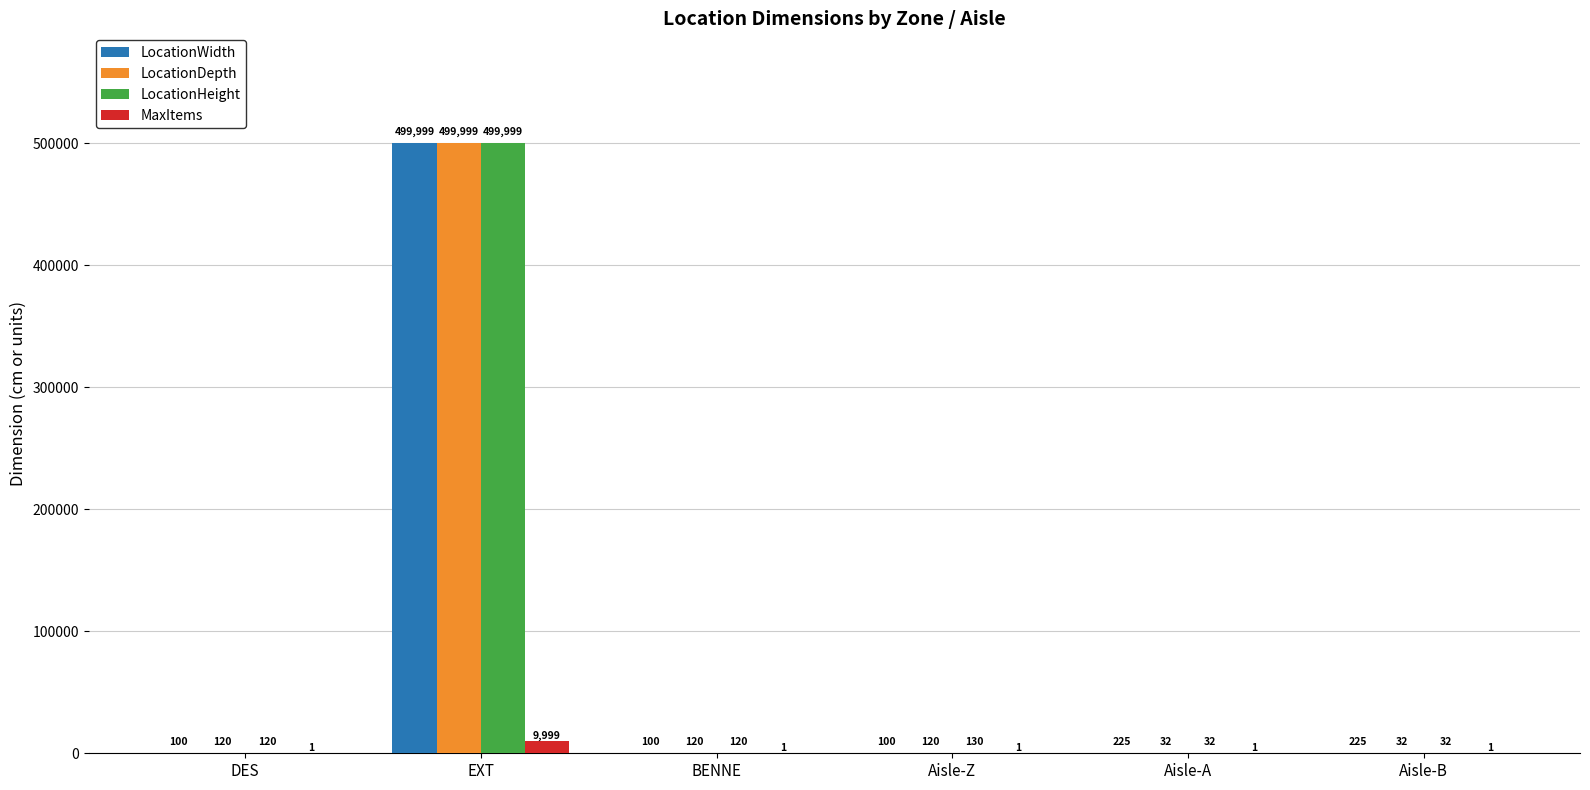

What is the total value across all series at Aisle-A?

290